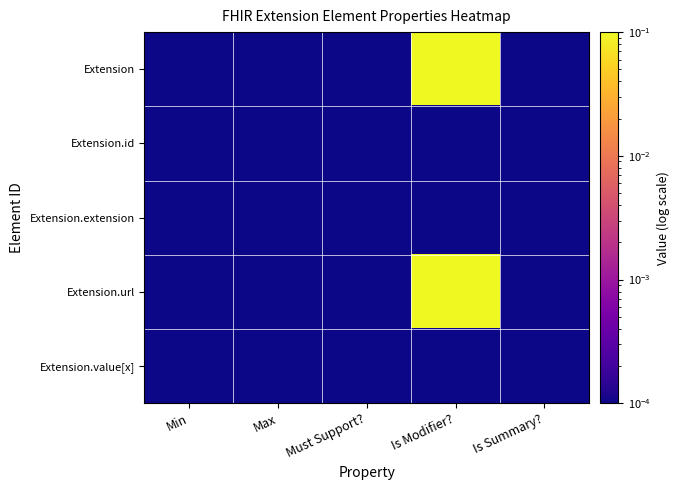

Which series has the widest spread of values?

Extension